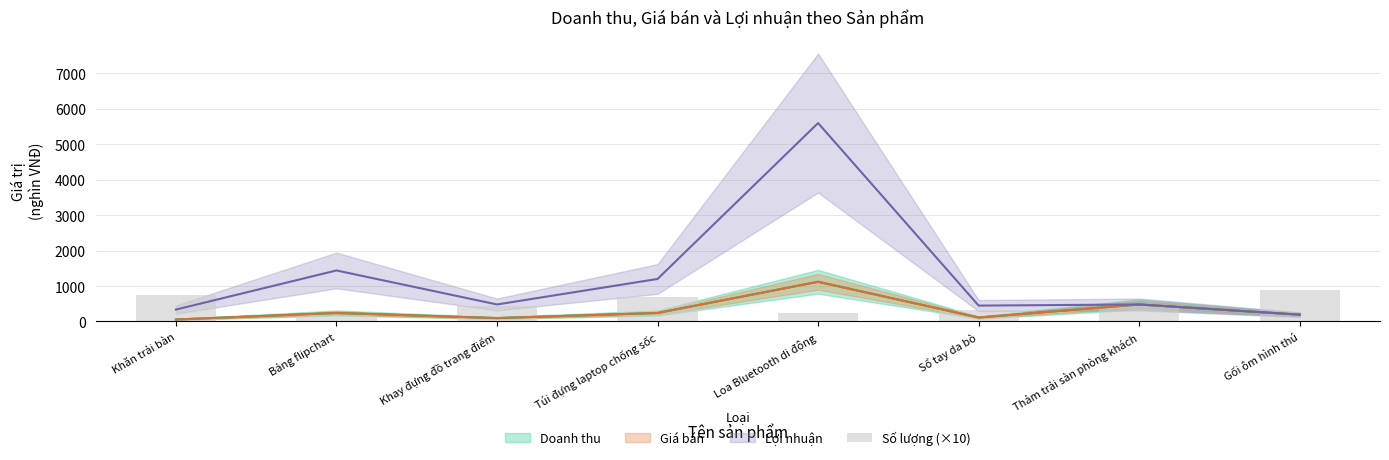

Reading left to right, extract all data points from this chart.

Khăn trải bàn=740	Bảng flipchart=190	Khay đựng đồ trang điểm=450	Túi đựng laptop chống sốc=700	Loa Bluetooth di động=250	Sổ tay da bò=310	Thảm trải sàn phòng khách=440	Gối ôm hình thú=890